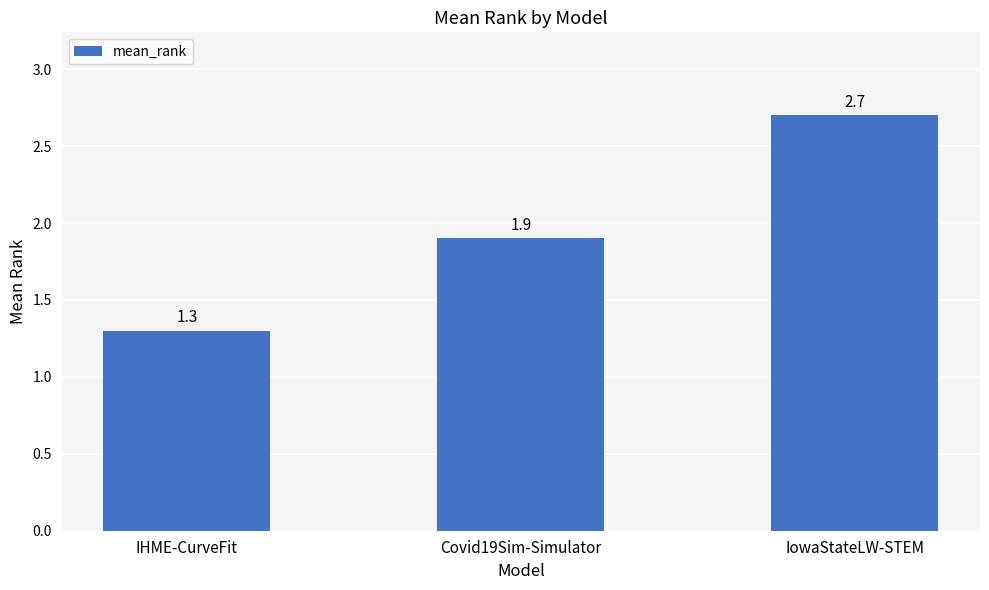

True or false: the data shows 3.0 at Covid19Sim-Simulator.

False